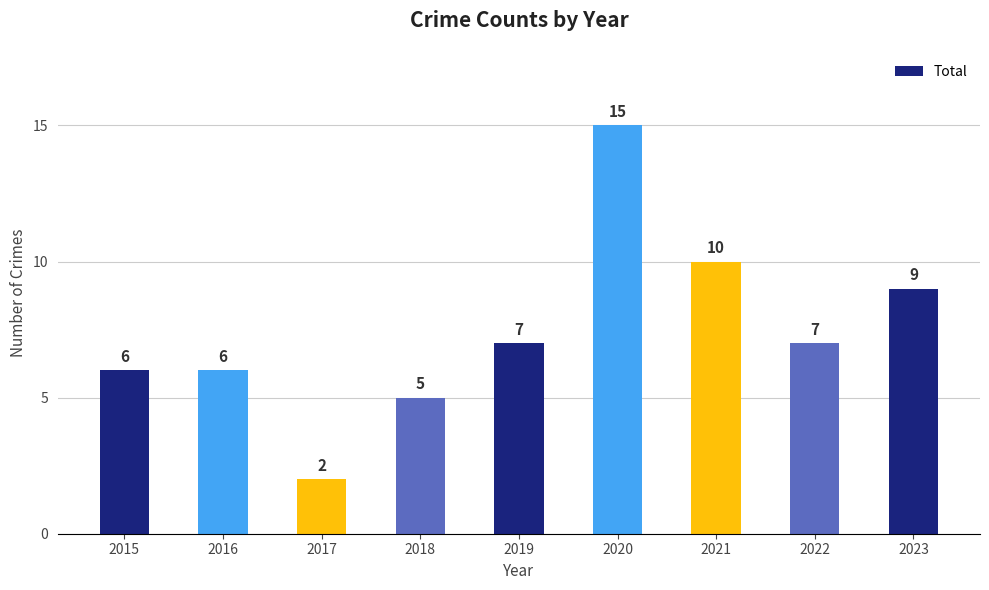

Reading left to right, extract all data points from this chart.

2015=6	2016=6	2017=2	2018=5	2019=7	2020=15	2021=10	2022=7	2023=9